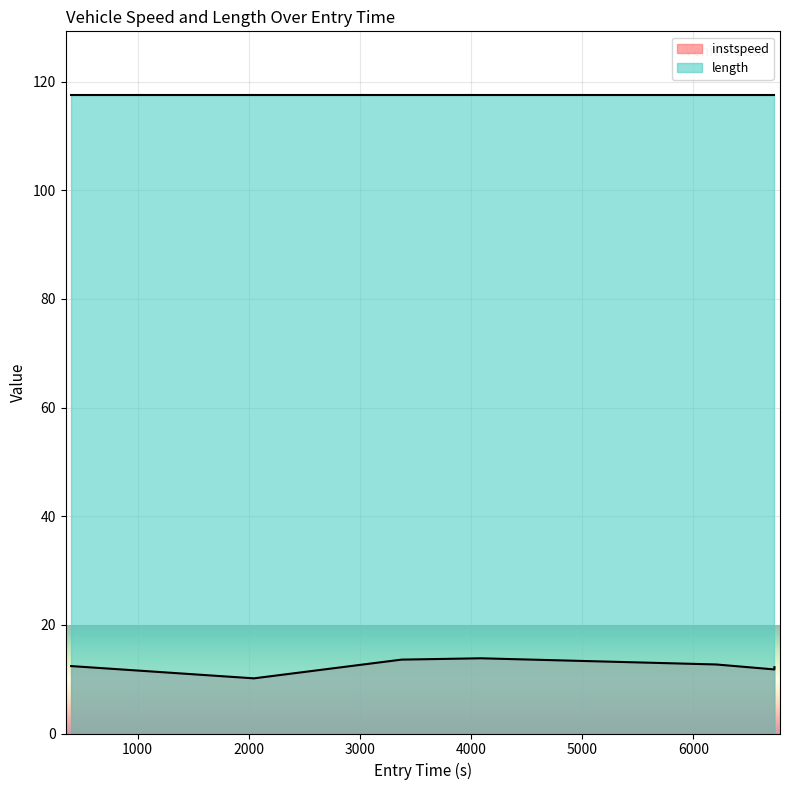

What is the smallest value displayed?

10.2